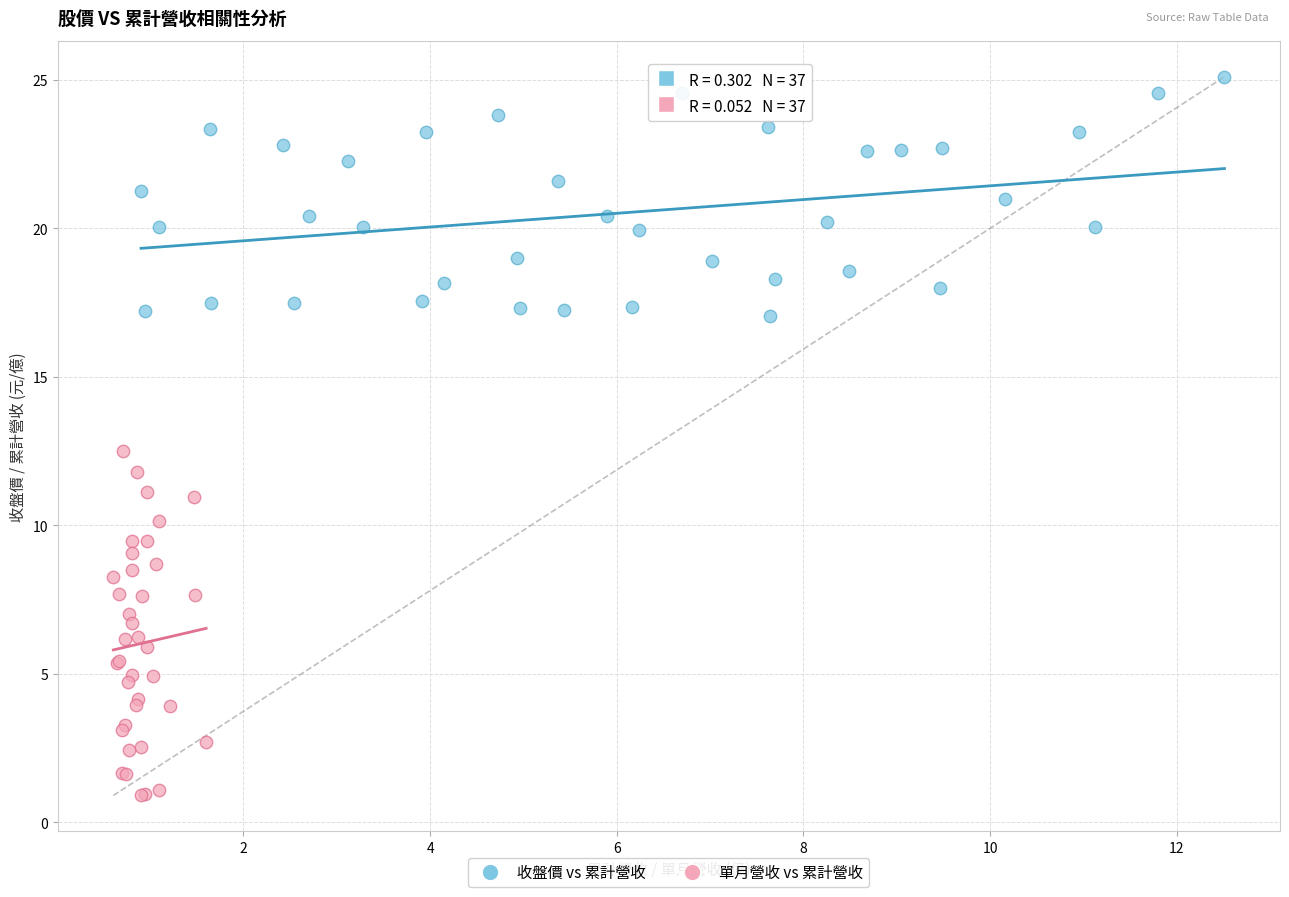

Which series reaches the minimum Y coordinate?

單月營收 vs 累計營收